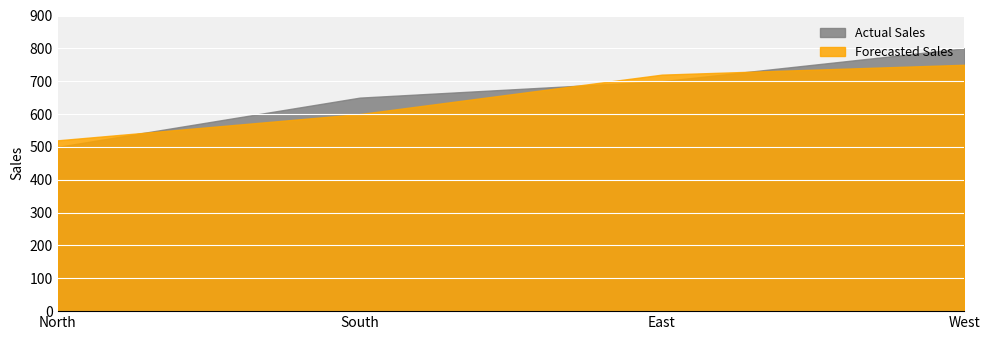

True or false: Actual Sales has a value of 650 at South.

True